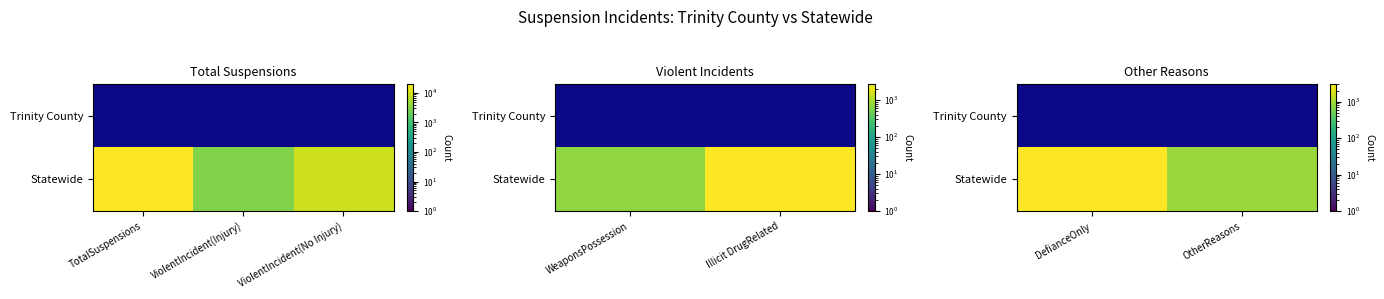

List the series in order of their peak value, highest first.

Statewide, Trinity County